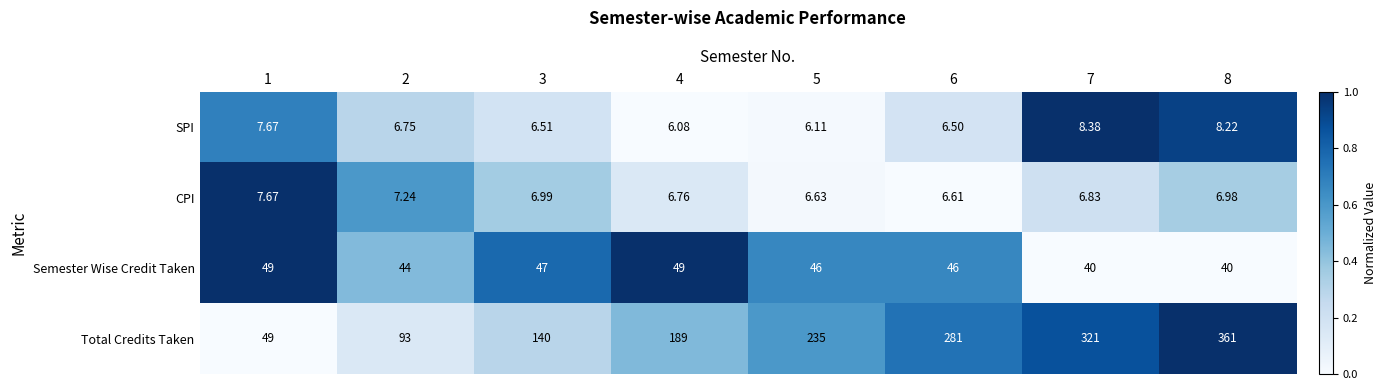

List the series in order of their peak value, lowest first.

CPI, SPI, Semester Wise Credit Taken, Total Credits Taken